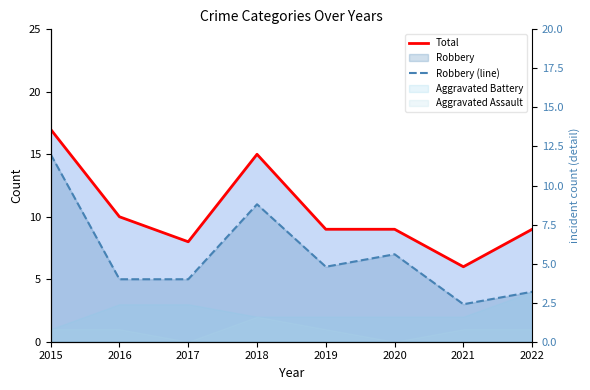

What is the smallest value displayed?

3